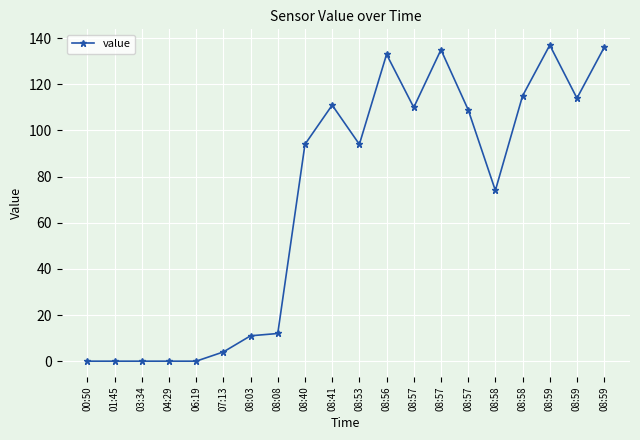

At which category does the chart reach its peak across all series?

08:59